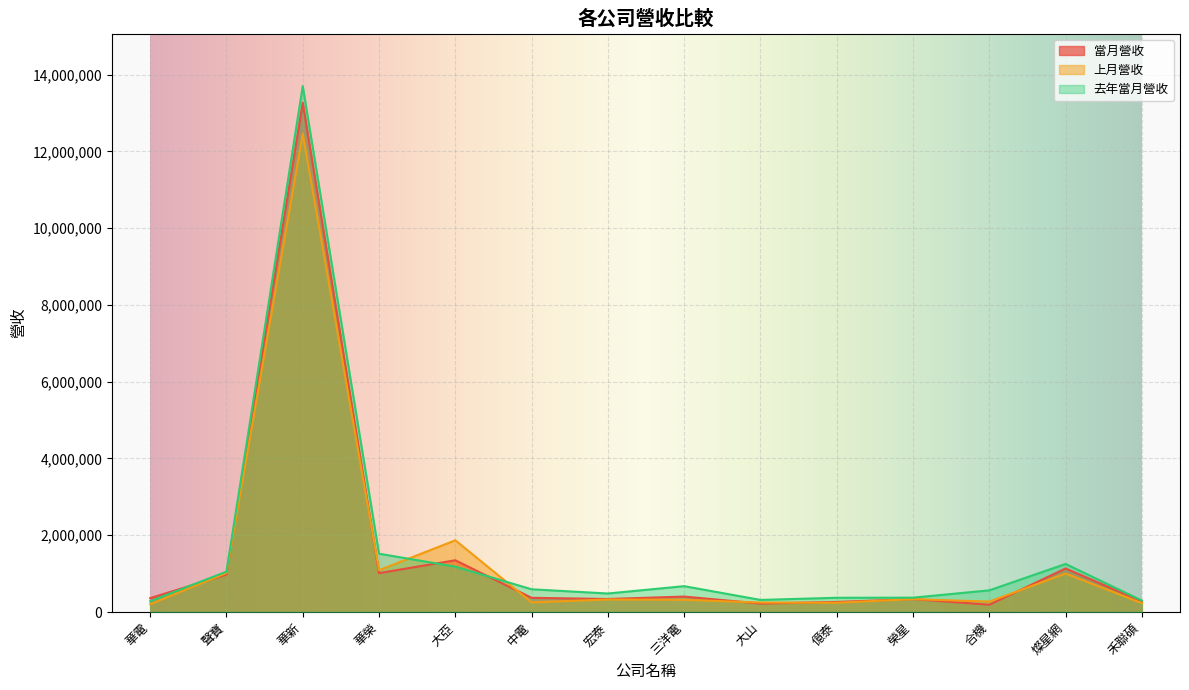

Where is 上月營收 nearest to the value 6332491?

大亞